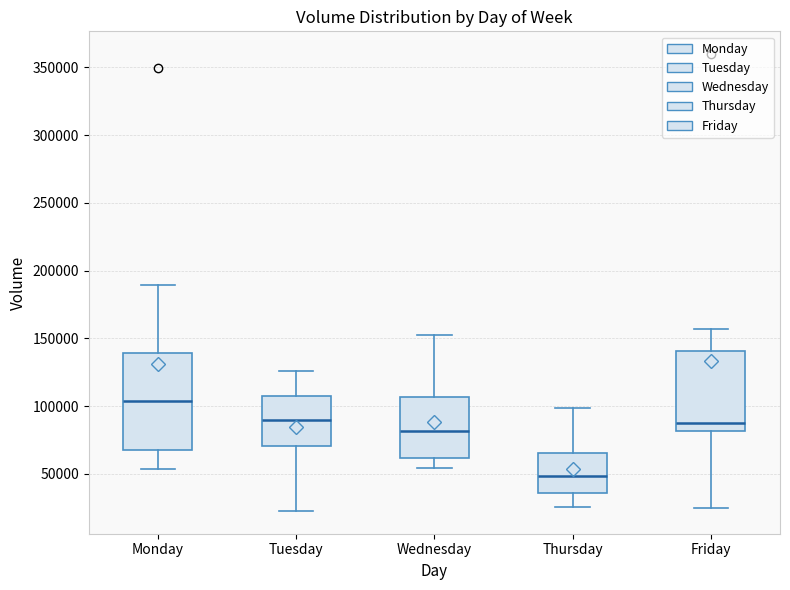

Reading left to right, transcribe this box plot: for each box, give where its median line is, the range the box spans, and where its two whiskers end, as read against the y-axis. The values are not printed on the chart, so give them approximately, as read against the axis.

Monday: median 105000, box 70000 to 140000, whiskers 55000 to 190000
Tuesday: median 90000, box 70000 to 105000, whiskers 25000 to 125000
Wednesday: median 80000, box 60000 to 105000, whiskers 55000 to 155000
Thursday: median 50000, box 35000 to 65000, whiskers 25000 to 100000
Friday: median 90000, box 80000 to 140000, whiskers 25000 to 155000